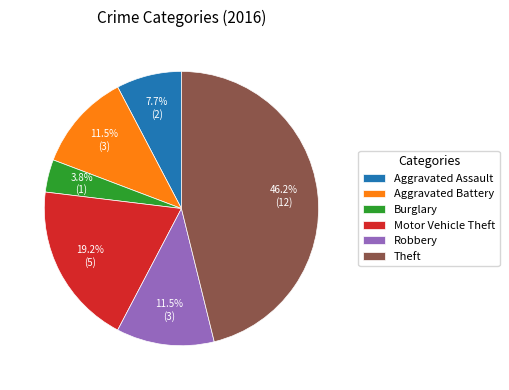

What is the largest slice in the pie chart?

Theft